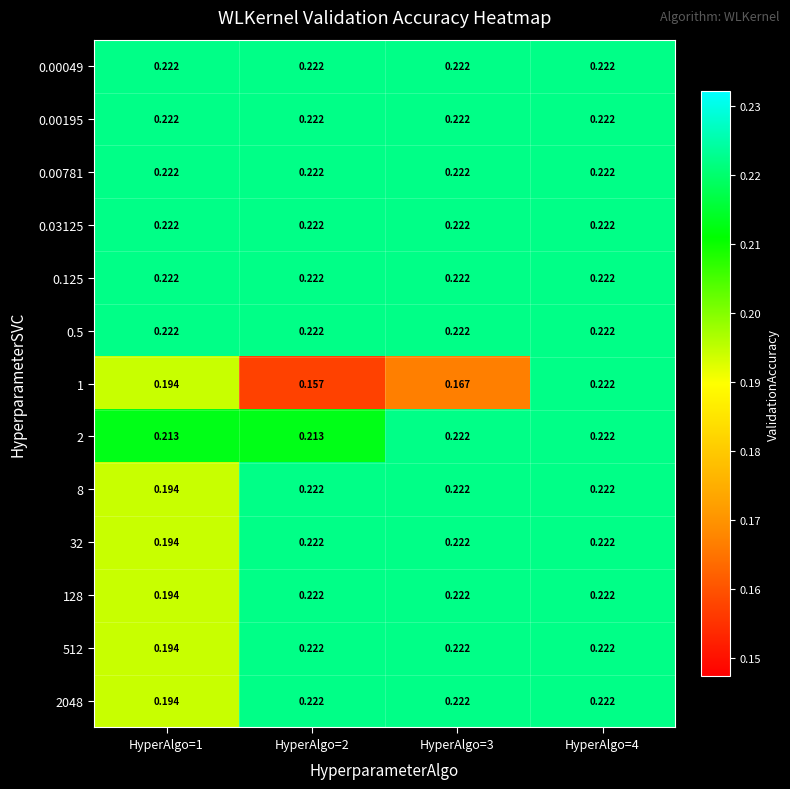

What is the greatest value displayed?

0.2